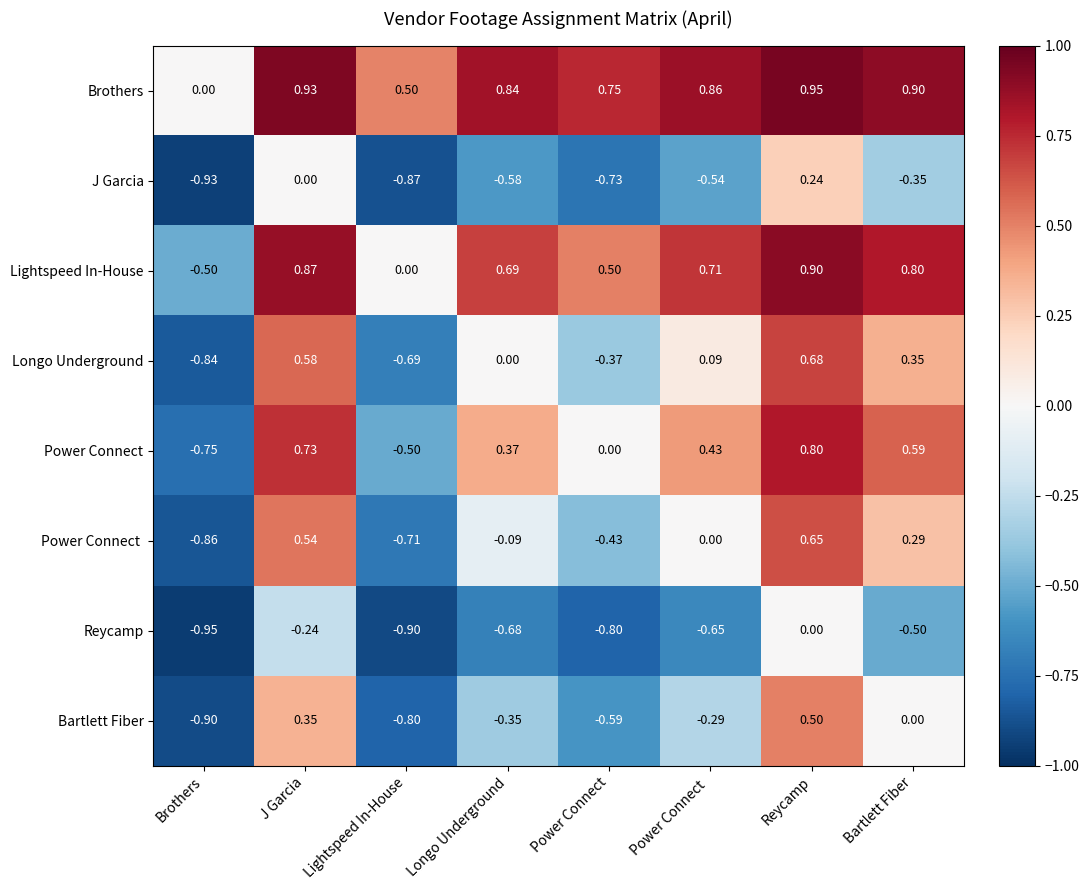

At which label does J Garcia reach its minimum?

Brothers